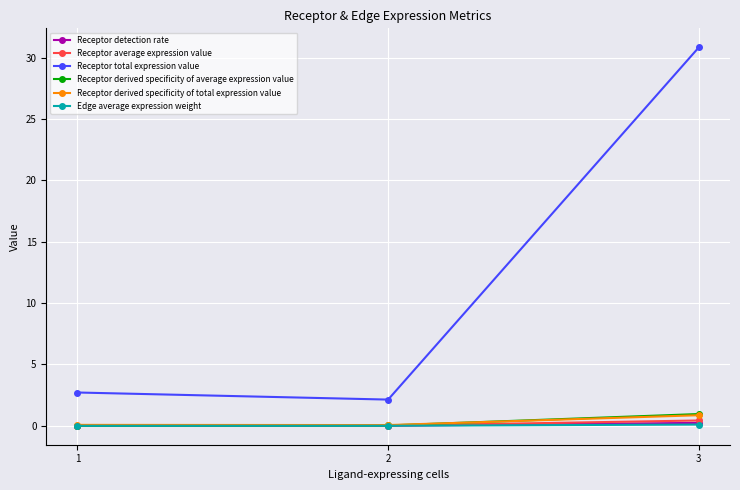

The Receptor total expression value series shows 4.4 at 1. True or false?

False